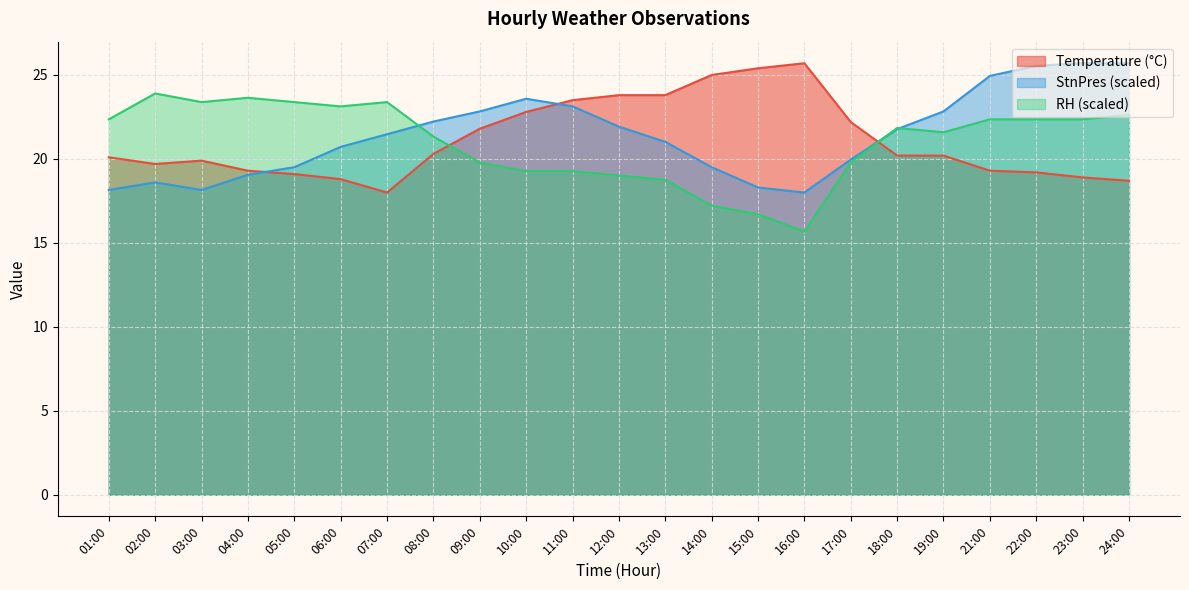

In RH, how many points are lower than both neighbors (excluding endpoints)?

4